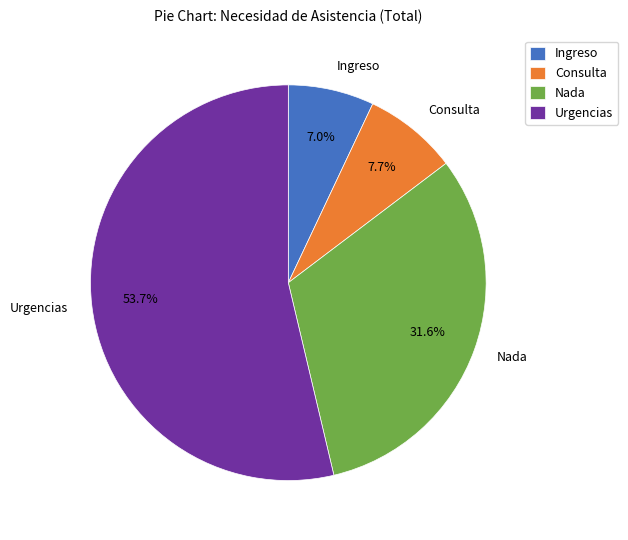

True or false: Ingreso accounts for 7% of the total.

True